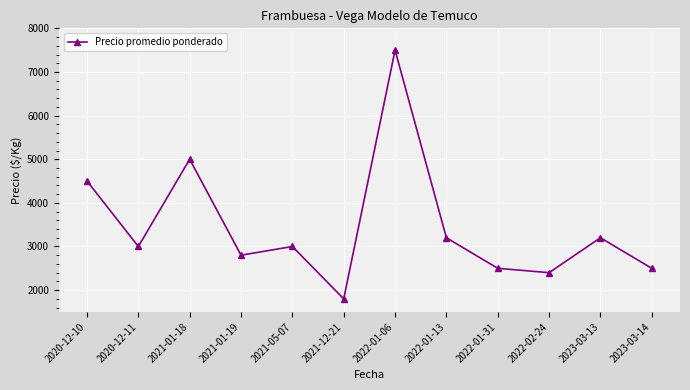

At which label is the value closest to 4650?

2020-12-10